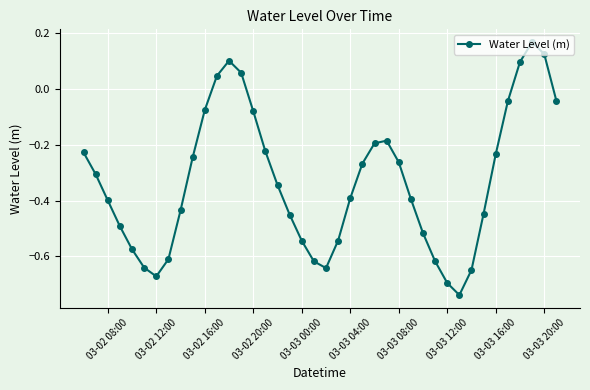

What is the sum of all values?

-13.2